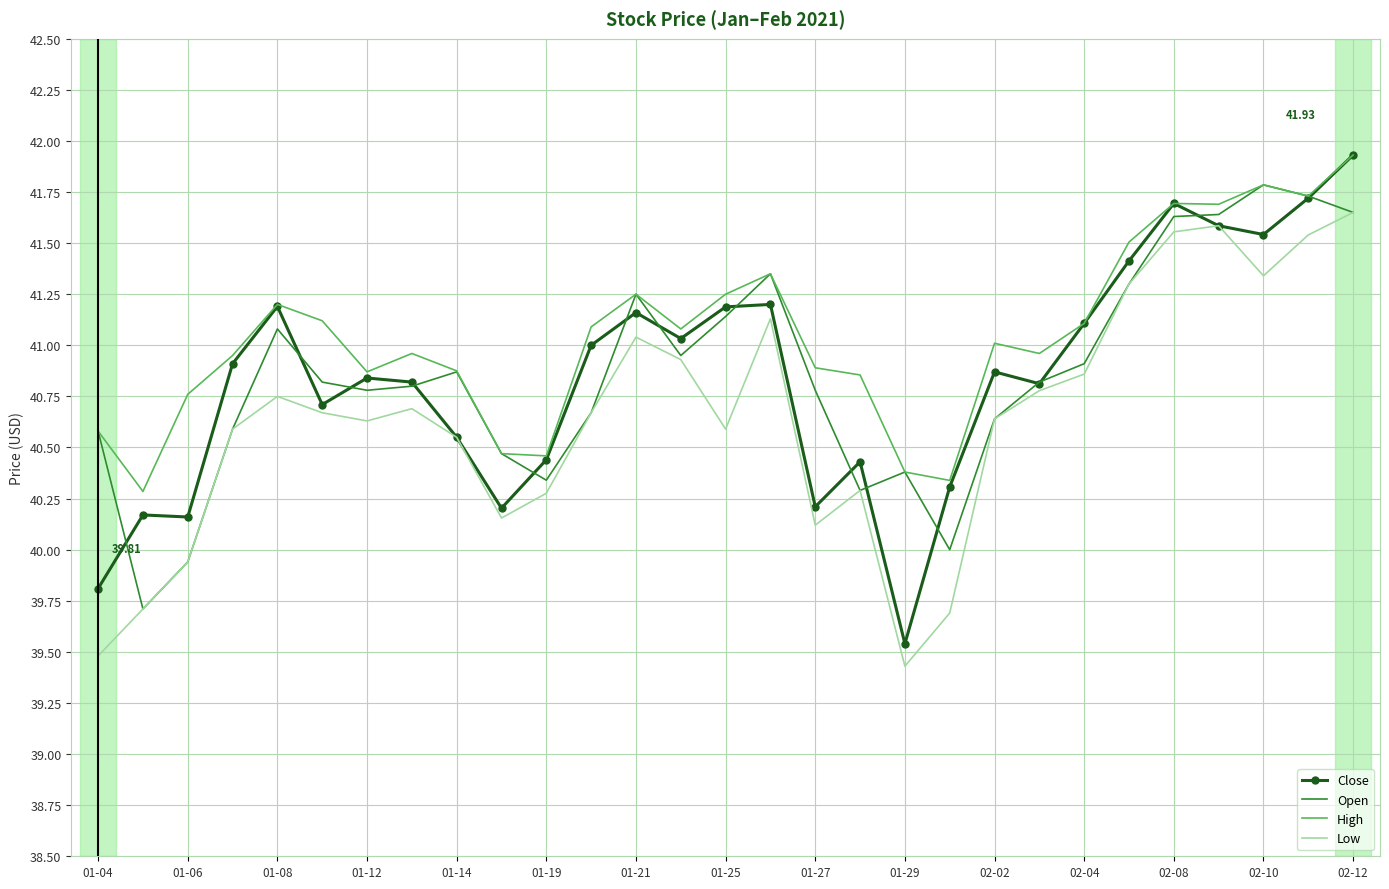

Which series has the largest total across all categories?

High